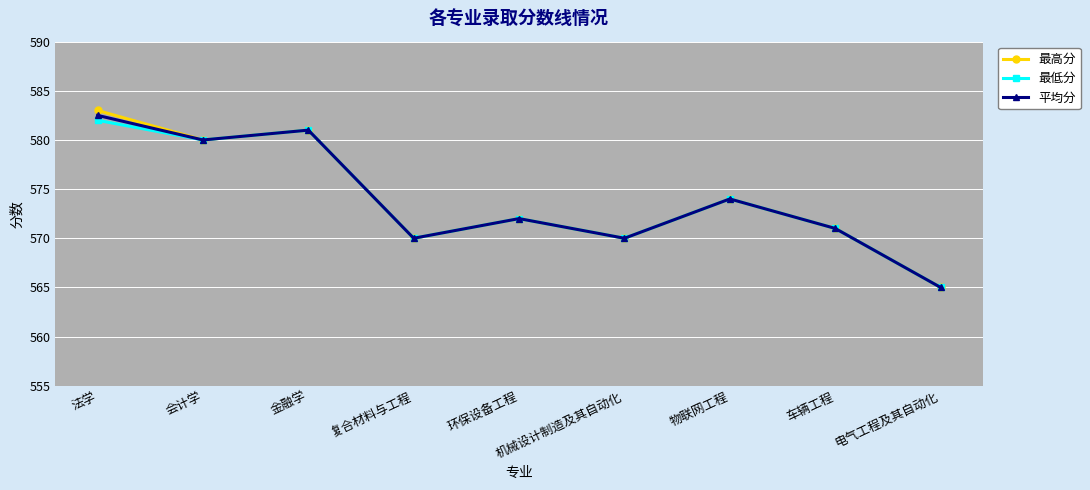

What is the minimum value for 最低分?

565.0